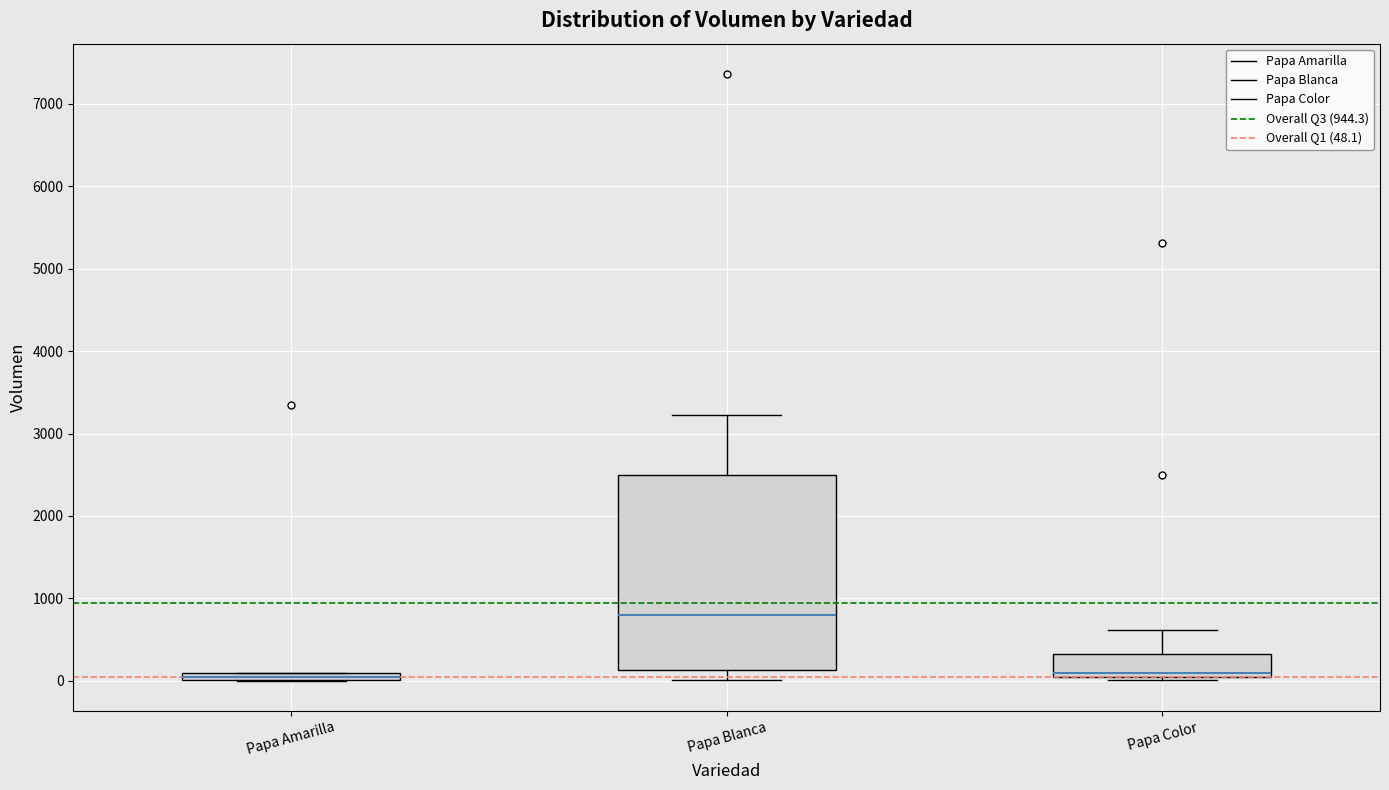

Where does the median line of the box for Papa Blanca sit on the y-axis? The values are not printed on the chart, so give them approximately, as read against the axis.

800